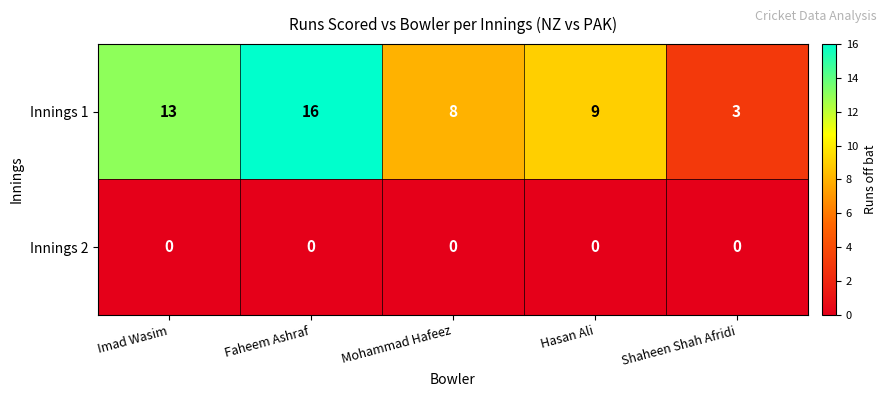

Between Faheem Ashraf and Hasan Ali, which series saw the biggest shift?

Innings 1